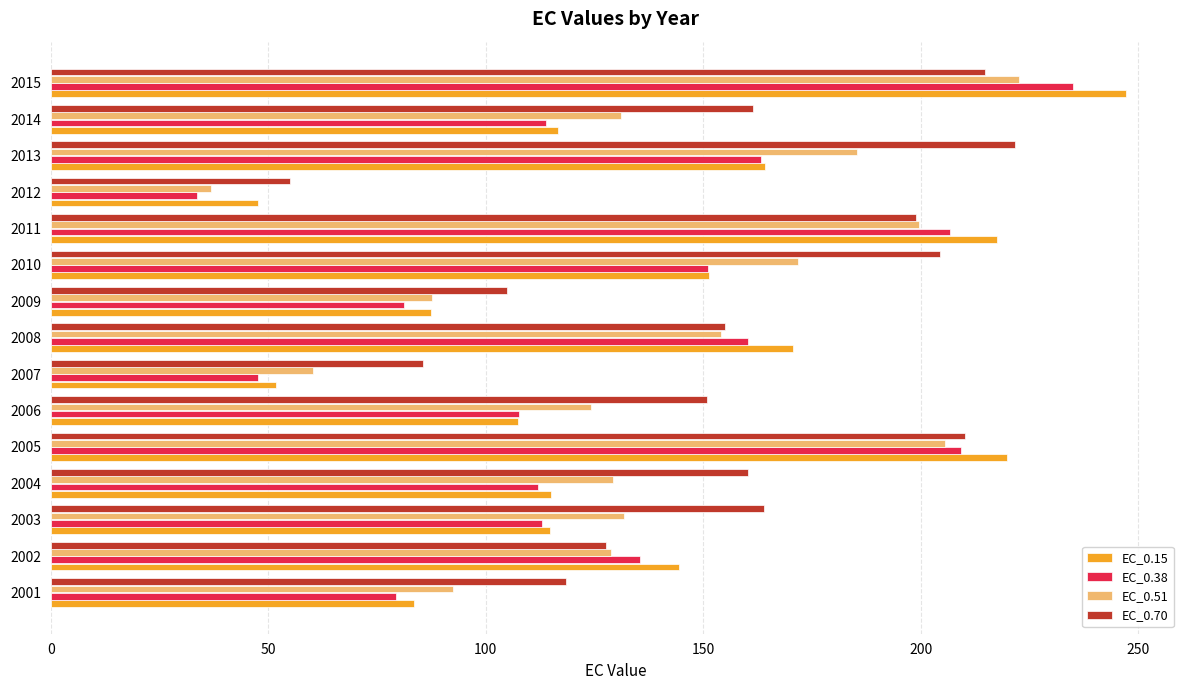

At which category is the sum across all series the highest?

2015